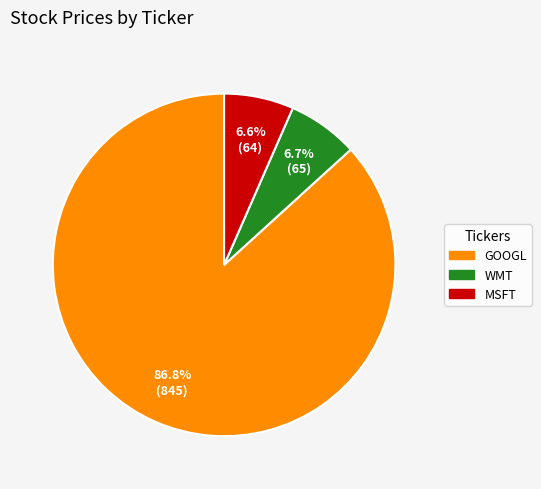

Which has a higher value, GOOGL or MSFT?

GOOGL